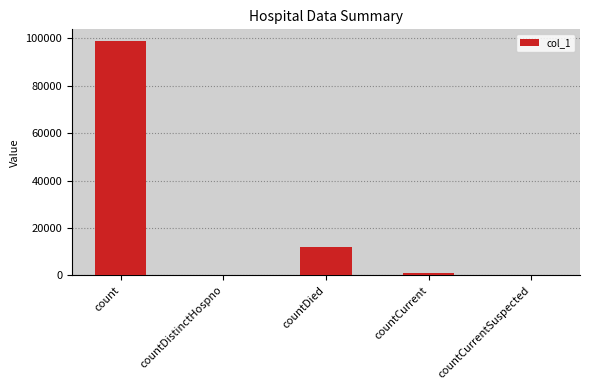

How many distinct data groups are displayed?

1